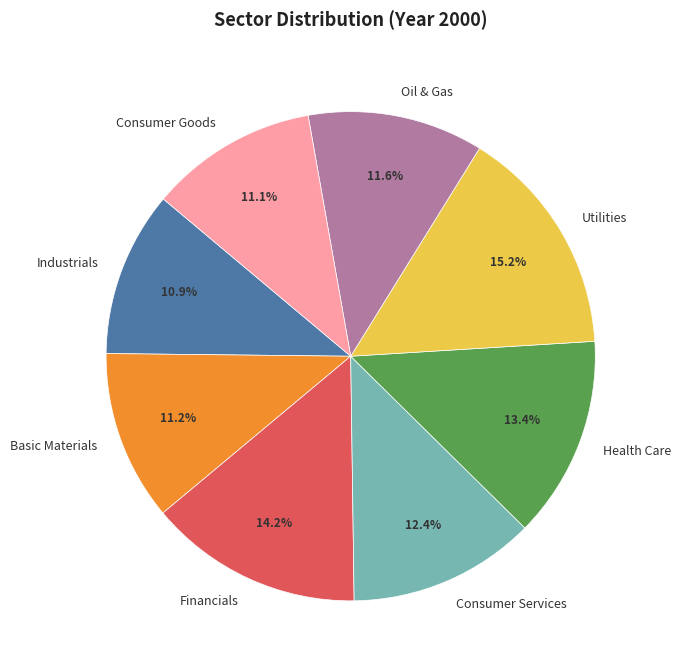

To the nearest percent, what portion does Consumer Services represent?

12%